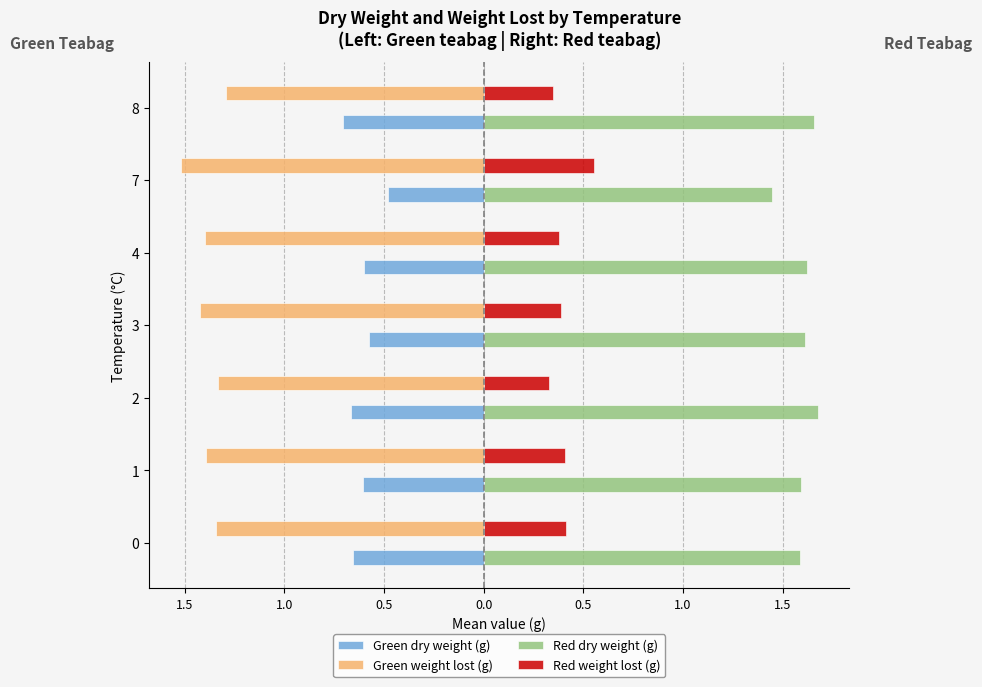

What is the sum of all Red weight lost (g) values?

2.8